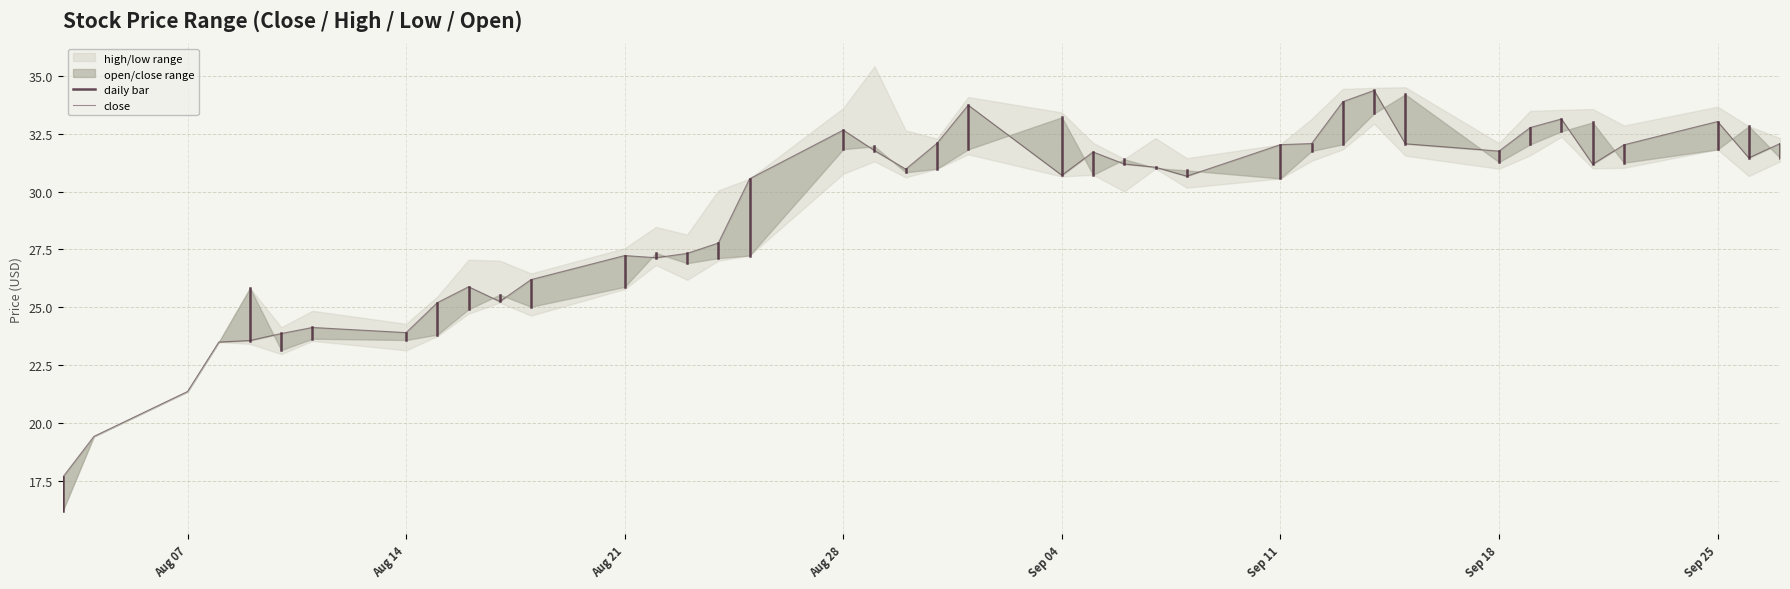

Is it true that low equals 42.4 at 24?

False